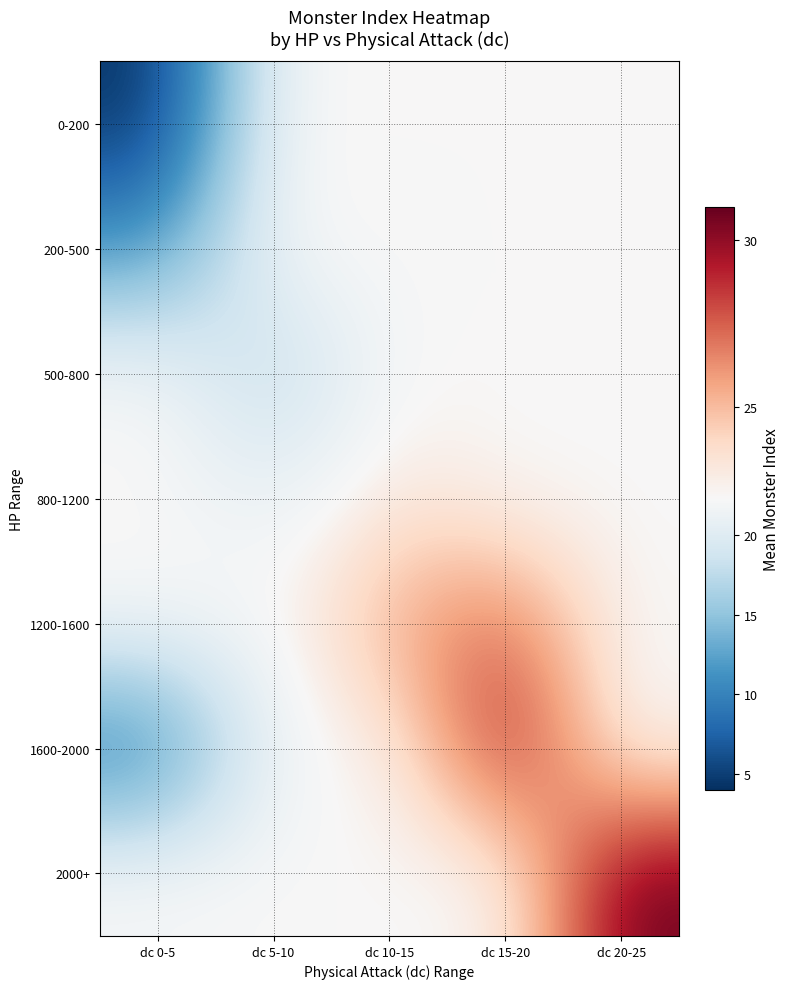

List the series in order of their peak value, highest first.

2000+, 1600-2000, 1200-1600, 800-1200, 0-200, 200-500, 500-800